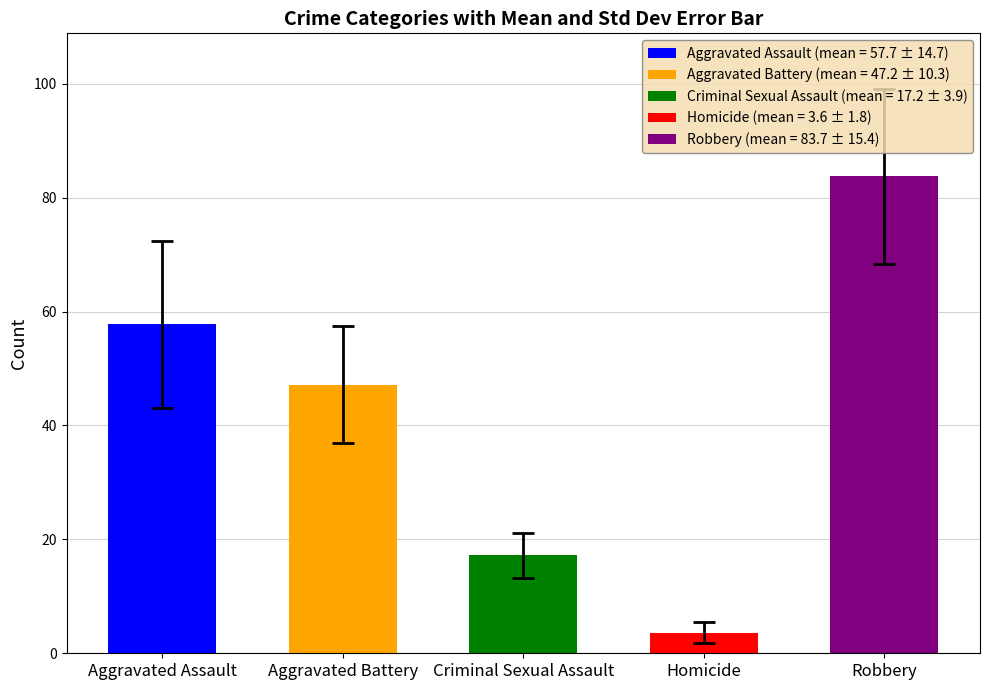

List the series in order of their peak value, lowest first.

Homicide, Criminal Sexual Assault, Aggravated Battery, Aggravated Assault, Robbery